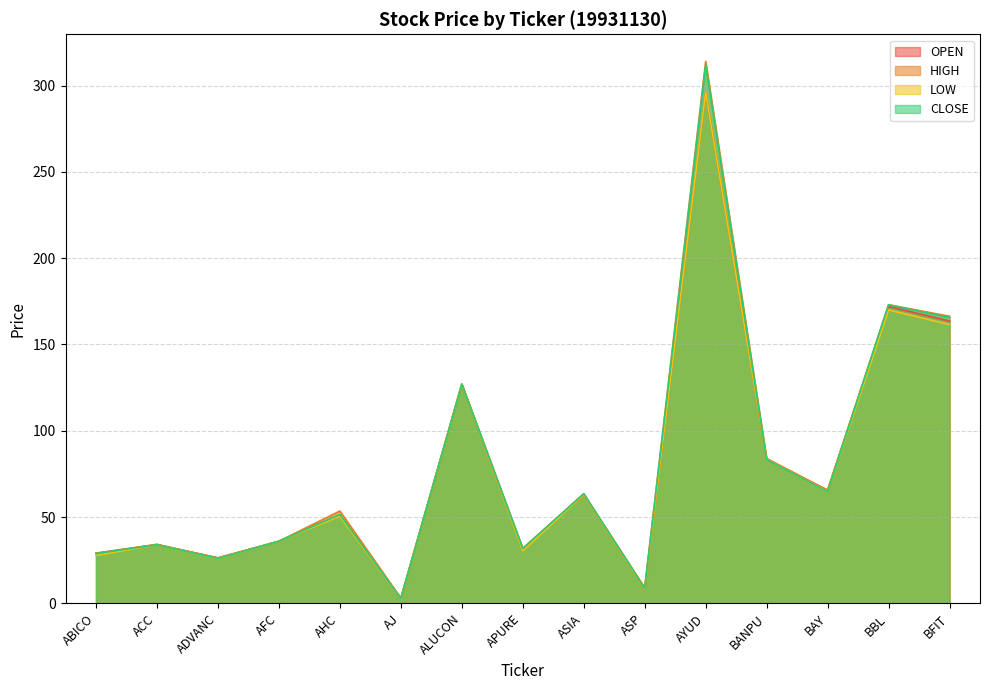

Which series has the largest range (max minus min)?

HIGH